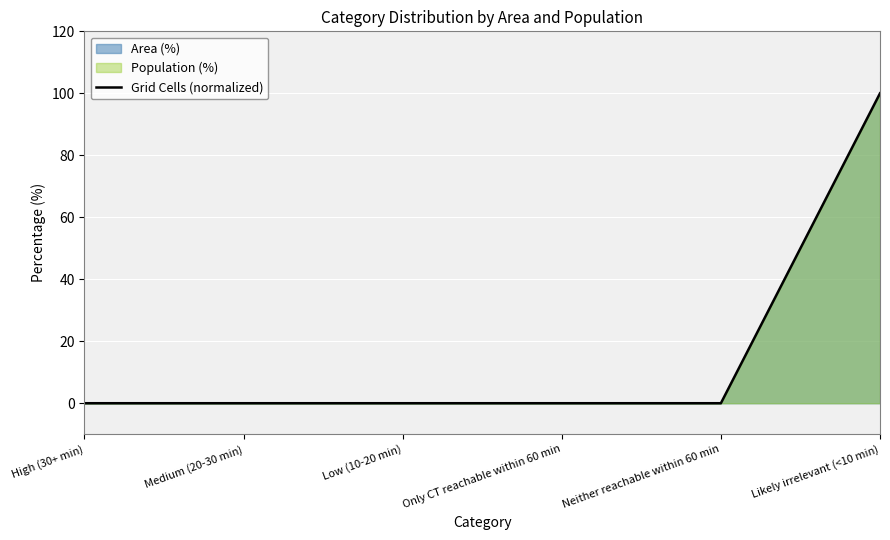

What is the greatest value displayed?

100